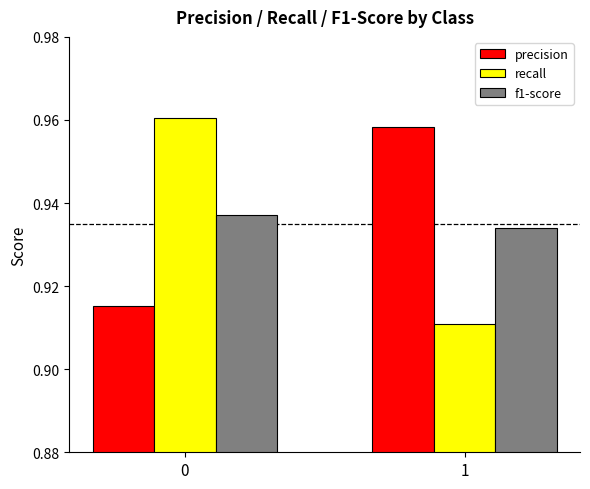

The recall series shows 0.2 at 0. True or false?

False